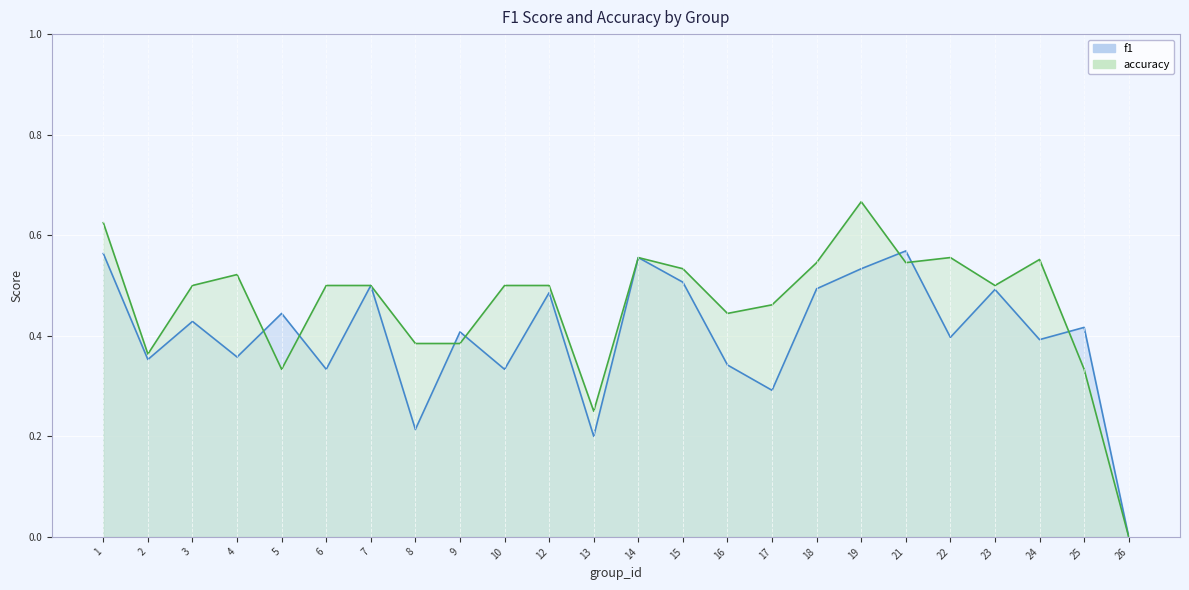

The accuracy series shows 0.3 at 6. True or false?

False